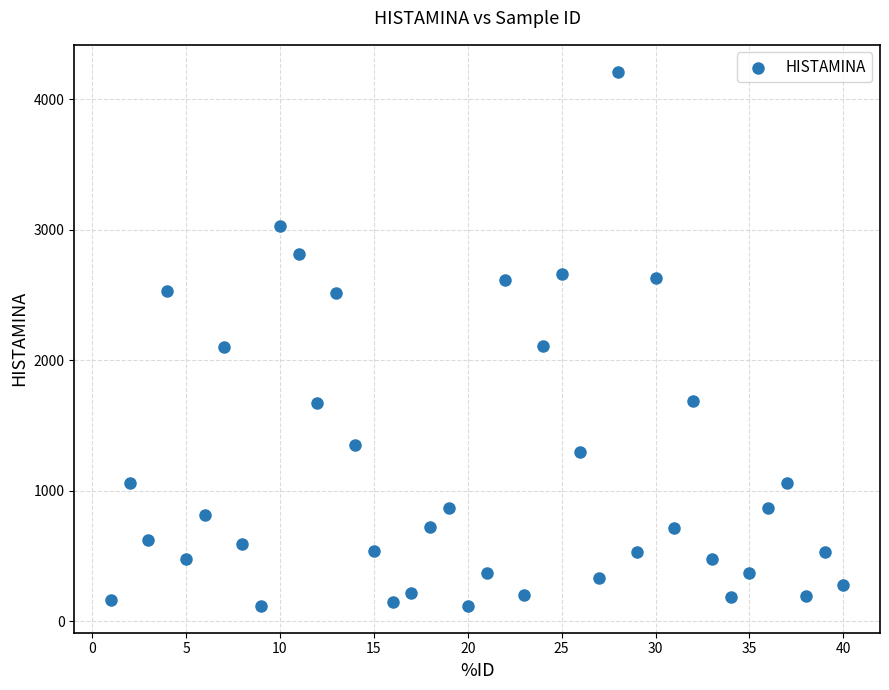

What is the range of X values (max minus min)?

39.0